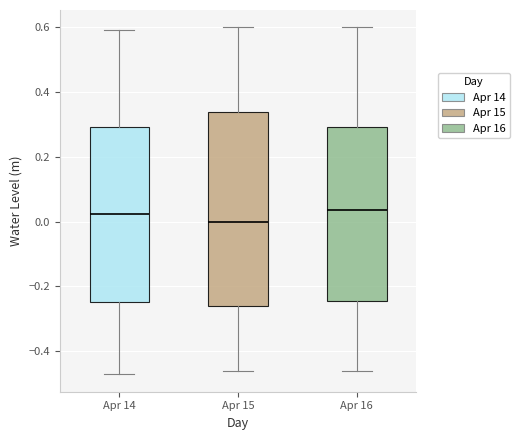

Where is the upper edge of the box for Apr 16 on the y-axis? The values are not printed on the chart, so give them approximately, as read against the axis.

0.30